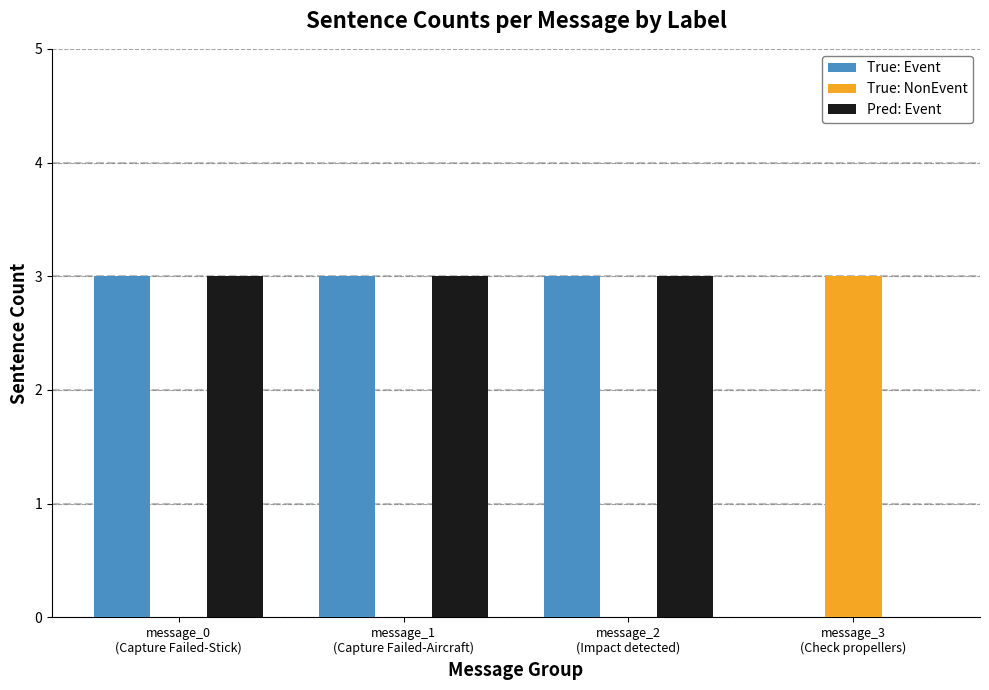

Is it true that True: NonEvent equals 0 at message_2
(Impact detected)?

True